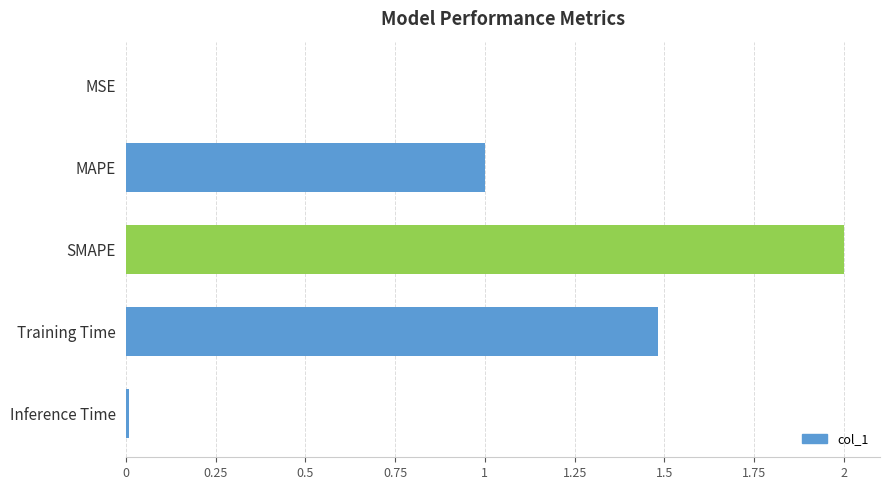

What is the sum of all values?

4.5